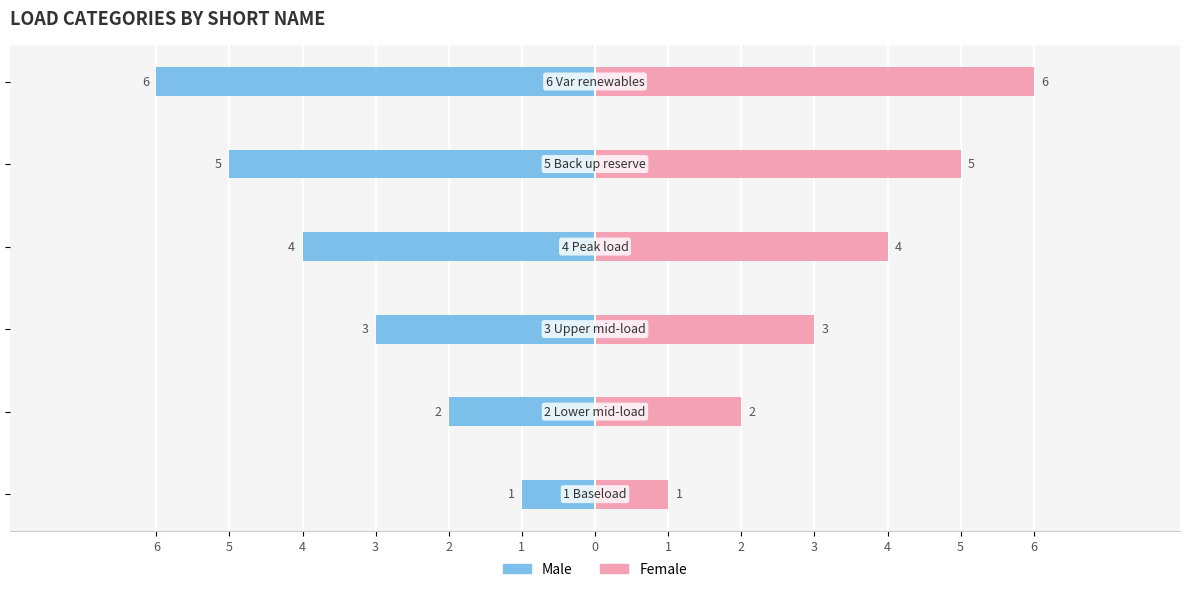

At which label does Male reach its minimum?

1